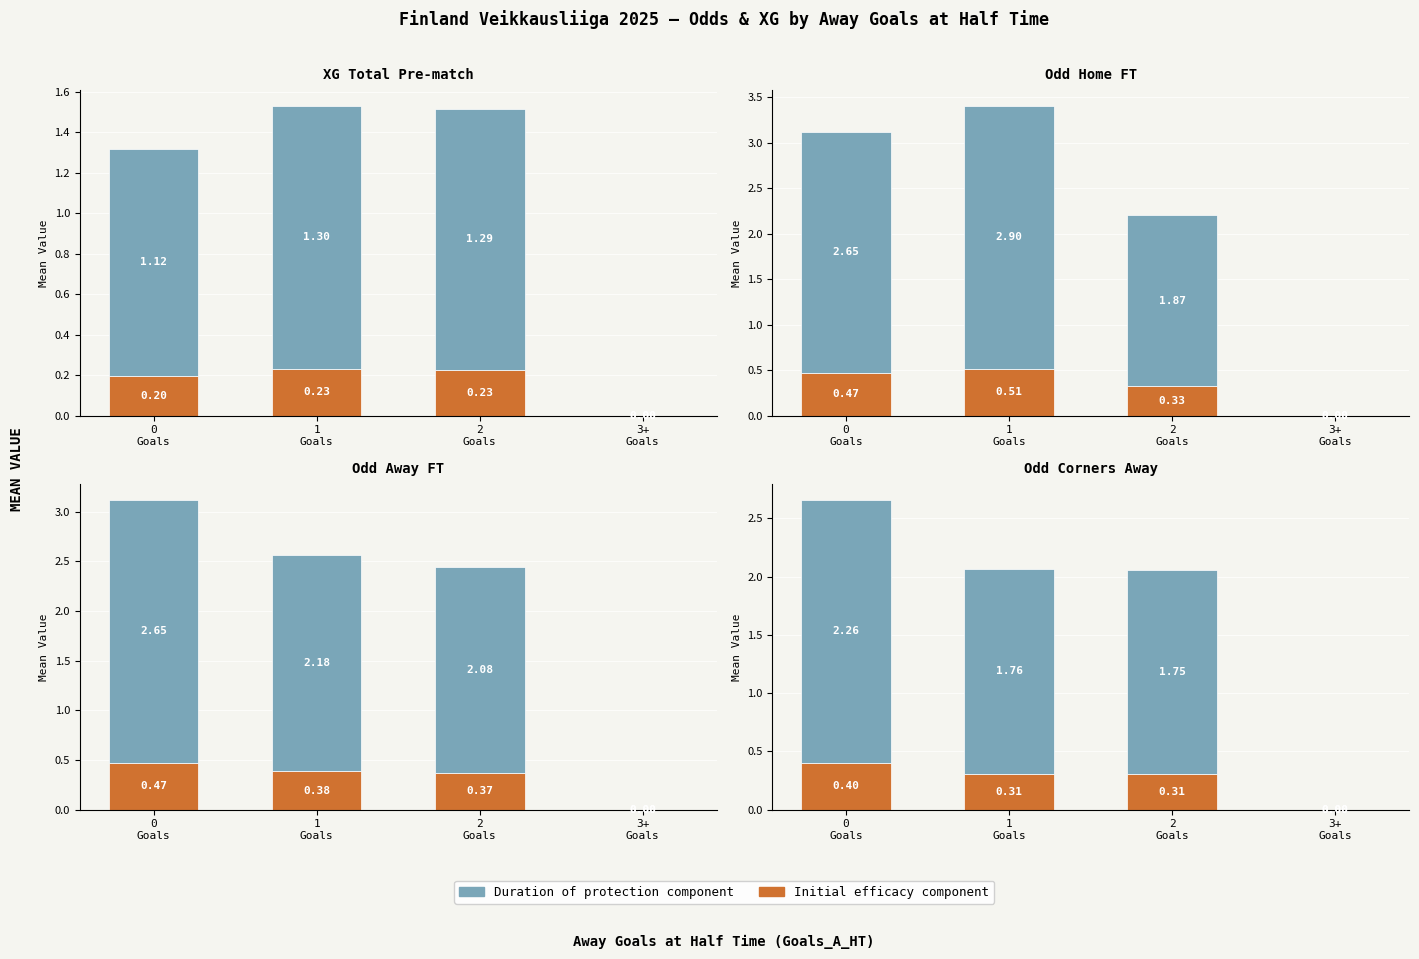

What is the difference between the Initial efficacy [80% - 100%] values at 0
Goals and 1
Goals?

0.1